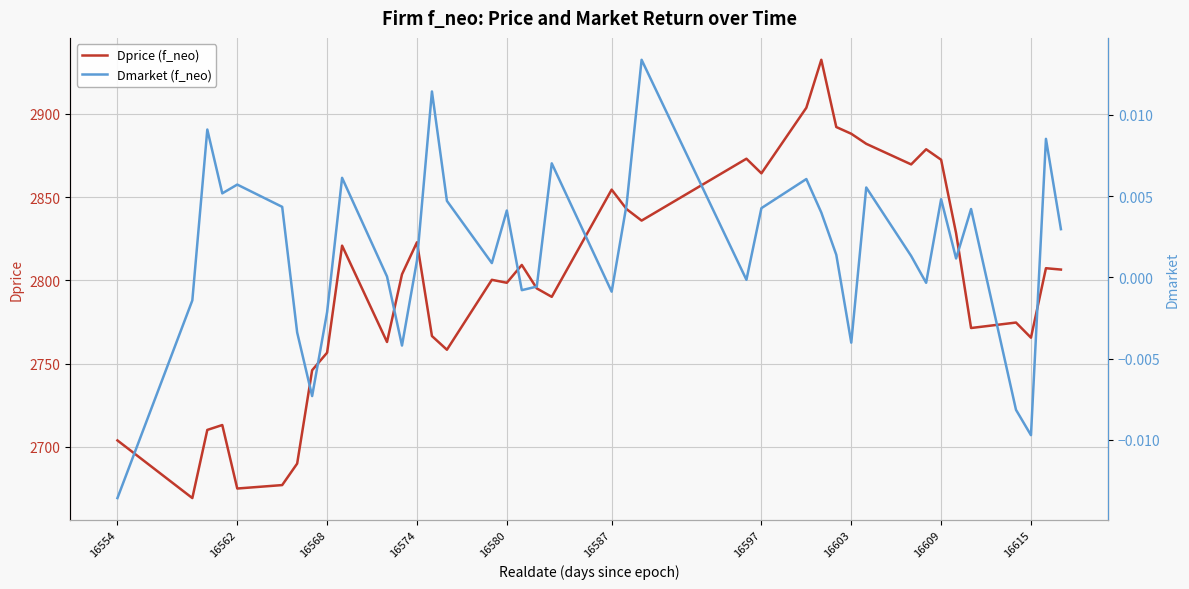

The value of Dprice (f_neo) at 16574 is 1157.6. True or false?

False